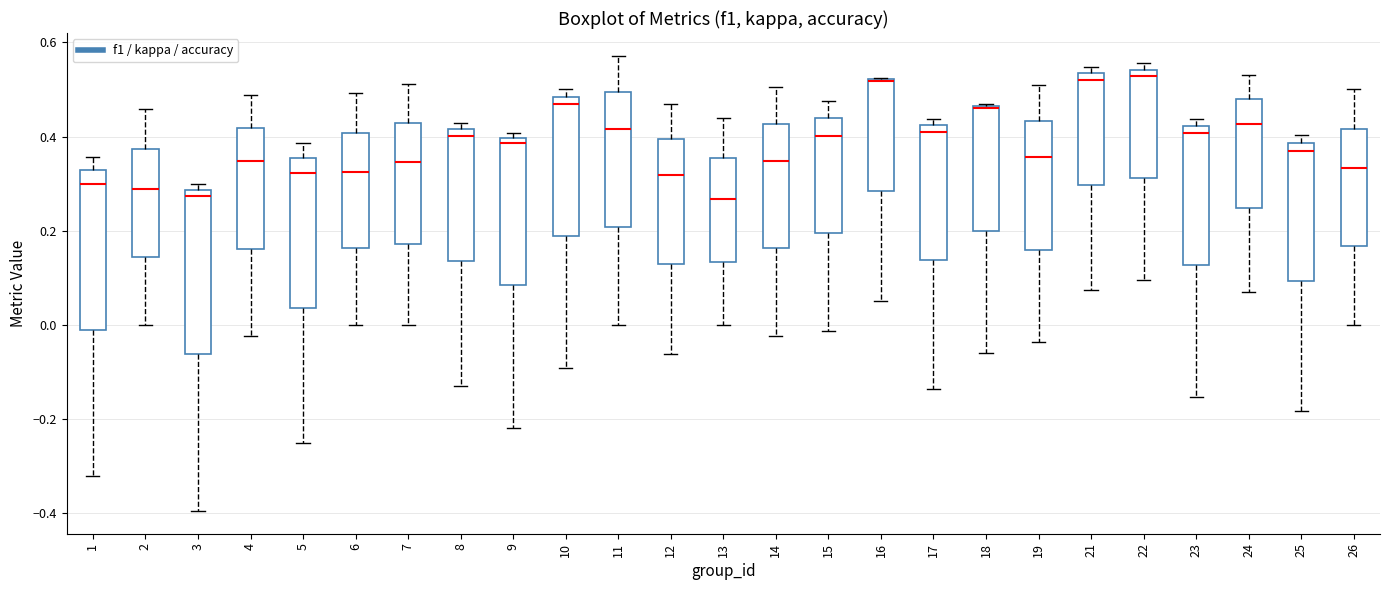

Reading left to right, read every box against the y-axis: the position of its median line, the range the box covers, and the ends of its whiskers. The values are not printed on the chart, so give them approximately, as read against the axis.

1: median 0.30, box -0.02 to 0.32, whiskers -0.32 to 0.36
2: median 0.28, box 0.14 to 0.38, whiskers 0.00 to 0.46
3: median 0.28 (just below the box's upper edge), box -0.06 to 0.28, whiskers -0.40 to 0.30
4: median 0.34, box 0.16 to 0.42, whiskers -0.02 to 0.48
5: median 0.32, box 0.04 to 0.36, whiskers -0.26 to 0.38
6: median 0.32, box 0.16 to 0.40, whiskers 0.00 to 0.50
7: median 0.34, box 0.18 to 0.42, whiskers 0.00 to 0.52
8: median 0.40, box 0.14 to 0.42, whiskers -0.12 to 0.42 (just above the box's upper edge)
9: median 0.38, box 0.08 to 0.40, whiskers -0.22 to 0.40 (just above the box's upper edge)
10: median 0.46, box 0.18 to 0.48, whiskers -0.10 to 0.50
11: median 0.42, box 0.20 to 0.50, whiskers 0.00 to 0.58
12: median 0.32, box 0.12 to 0.40, whiskers -0.06 to 0.46
13: median 0.26, box 0.14 to 0.36, whiskers 0.00 to 0.44
14: median 0.34, box 0.16 to 0.42, whiskers -0.02 to 0.50
15: median 0.40, box 0.20 to 0.44, whiskers -0.02 to 0.48
16: median 0.52 (drawn on the box's upper edge), box 0.28 to 0.52, whiskers 0.06 to 0.52
17: median 0.42 (just below the box's upper edge), box 0.14 to 0.42, whiskers -0.14 to 0.44
18: median 0.46, box 0.20 to 0.46, whiskers -0.06 to 0.46
19: median 0.36, box 0.16 to 0.44, whiskers -0.04 to 0.50
21: median 0.52, box 0.30 to 0.54, whiskers 0.08 to 0.54 (just above the box's upper edge)
22: median 0.52, box 0.32 to 0.54, whiskers 0.10 to 0.56
23: median 0.40, box 0.12 to 0.42, whiskers -0.16 to 0.44
24: median 0.42, box 0.24 to 0.48, whiskers 0.08 to 0.54
25: median 0.36, box 0.10 to 0.38, whiskers -0.18 to 0.40
26: median 0.34, box 0.16 to 0.42, whiskers 0.00 to 0.50